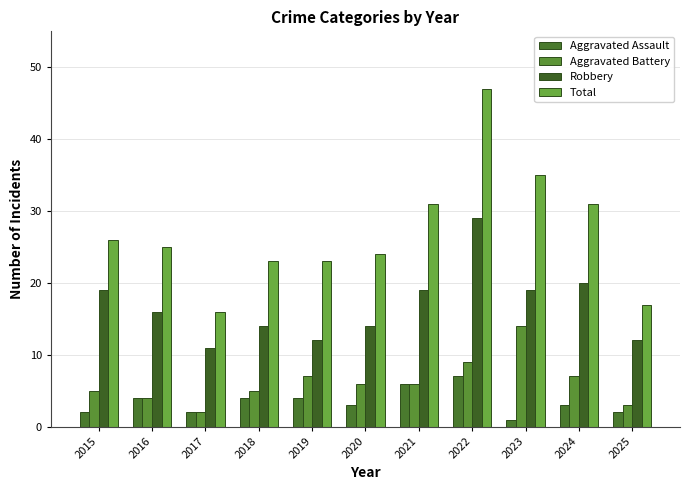

What is the average value of the Aggravated Assault series?

3